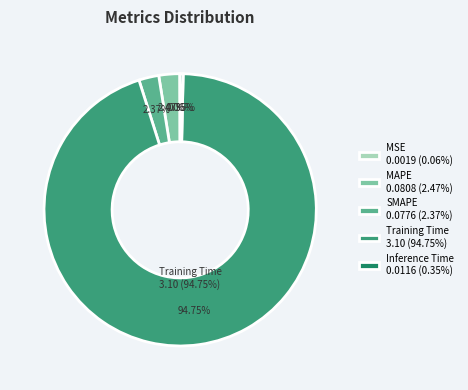

To the nearest percent, what is the combined percentage of MSE and SMAPE?

2%